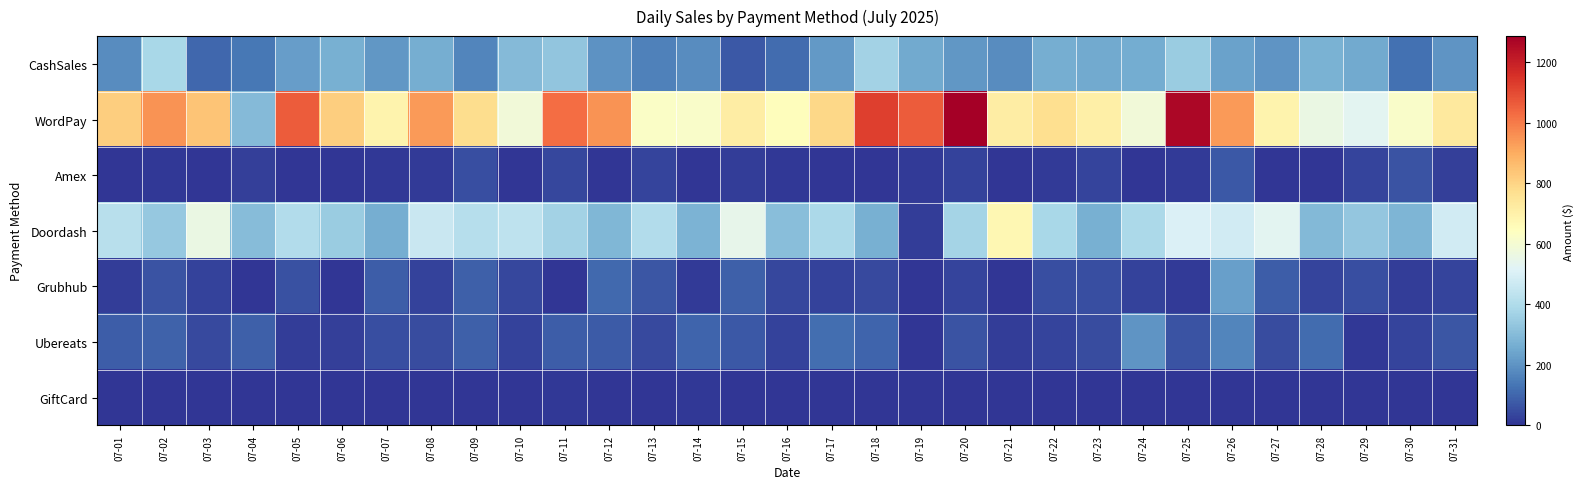

Reading left to right, transcribe all the data shown in this chart.

CashSales: 07-01=182.9	07-02=384.5	07-03=103.3	07-04=137.1	07-05=221.1	07-06=267.4	07-07=208.8	07-08=265.1	07-09=168.7	07-10=298.5	07-11=330.7	07-12=197.5	07-13=156.3	07-14=181.5	07-15=72.5	07-16=113.2	07-17=214.3	07-18=369.7	07-19=251.7	07-20=205.9	07-21=181.7	07-22=263.4	07-23=255.0	07-24=259.6	07-25=348.4	07-26=231.9	07-27=204.7	07-28=275.0	07-29=253.7	07-30=125.3	07-31=205.6
WordPay: 07-01=815.5	07-02=953.7	07-03=843.1	07-04=296.9	07-05=1061.5	07-06=816.8	07-07=690.1	07-08=937.7	07-09=776.7	07-10=585.5	07-11=1028.0	07-12=951.7	07-13=623.1	07-14=617.9	07-15=716.4	07-16=650.5	07-17=790.8	07-18=1122.9	07-19=1060.0	07-20=1285.7	07-21=715.6	07-22=772.7	07-23=706.4	07-24=586.5	07-25=1265.5	07-26=938.0	07-27=692.5	07-28=558.7	07-29=532.3	07-30=617.9	07-31=730.2
Amex: 07-01=0.0	07-02=9.6	07-03=0.0	07-04=23.7	07-05=0.0	07-06=0.0	07-07=8.5	07-08=10.8	07-09=51.1	07-10=0.0	07-11=36.2	07-12=0.0	07-13=31.8	07-14=0.0	07-15=19.2	07-16=6.9	07-17=0.0	07-18=0.0	07-19=10.7	07-20=26.6	07-21=2.9	07-22=10.7	07-23=32.2	07-24=0.0	07-25=12.8	07-26=75.1	07-27=2.9	07-28=0.0	07-29=30.9	07-30=60.9	07-31=20.2
Doordash: 07-01=421.5	07-02=336.7	07-03=558.4	07-04=303.5	07-05=406.5	07-06=347.0	07-07=266.0	07-08=457.9	07-09=415.0	07-10=434.1	07-11=366.8	07-12=289.2	07-13=406.1	07-14=279.4	07-15=545.6	07-16=307.1	07-17=388.8	07-18=268.7	07-19=19.6	07-20=376.1	07-21=675.6	07-22=384.7	07-23=269.3	07-24=389.7	07-25=507.0	07-26=479.3	07-27=528.9	07-28=292.6	07-29=335.4	07-30=283.7	07-31=479.8
Grubhub: 07-01=19.9	07-02=61.7	07-03=25.5	07-04=0.0	07-05=57.2	07-06=0.0	07-07=83.4	07-08=26.7	07-09=87.2	07-10=38.7	07-11=0.0	07-12=108.2	07-13=69.2	07-14=12.7	07-15=87.5	07-16=38.6	07-17=30.0	07-18=43.0	07-19=0.0	07-20=32.6	07-21=0.0	07-22=53.4	07-23=50.3	07-24=29.6	07-25=14.0	07-26=228.6	07-27=85.2	07-28=31.2	07-29=52.8	07-30=15.3	07-31=31.8
Ubereats: 07-01=83.9	07-02=93.9	07-03=43.9	07-04=86.8	07-05=17.7	07-06=25.0	07-07=54.8	07-08=49.0	07-09=89.4	07-10=27.9	07-11=83.4	07-12=76.6	07-13=43.5	07-14=97.8	07-15=70.6	07-16=28.6	07-17=116.2	07-18=99.4	07-19=0.0	07-20=63.8	07-21=19.5	07-22=33.2	07-23=47.5	07-24=201.1	07-25=64.3	07-26=167.0	07-27=48.8	07-28=112.4	07-29=7.9	07-30=34.0	07-31=66.7
GiftCard: 07-01=0.0	07-02=0.0	07-03=0.0	07-04=0.0	07-05=0.0	07-06=0.0	07-07=0.0	07-08=0.0	07-09=0.0	07-10=0.0	07-11=10.0	07-12=0.0	07-13=0.0	07-14=6.9	07-15=0.0	07-16=4.8	07-17=0.0	07-18=0.0	07-19=0.0	07-20=0.0	07-21=0.0	07-22=0.0	07-23=0.0	07-24=0.0	07-25=0.0	07-26=0.0	07-27=0.0	07-28=0.0	07-29=0.0	07-30=0.0	07-31=0.0